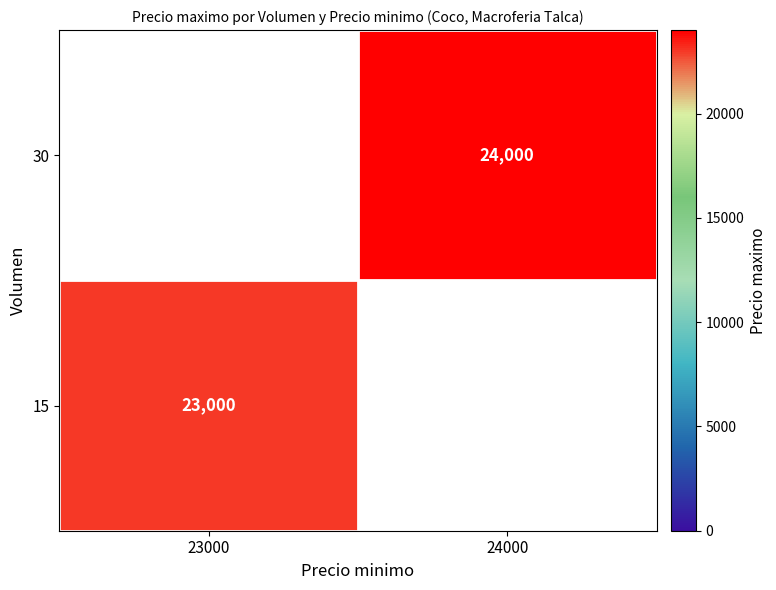

What is the maximum value shown in the chart?

24000.0